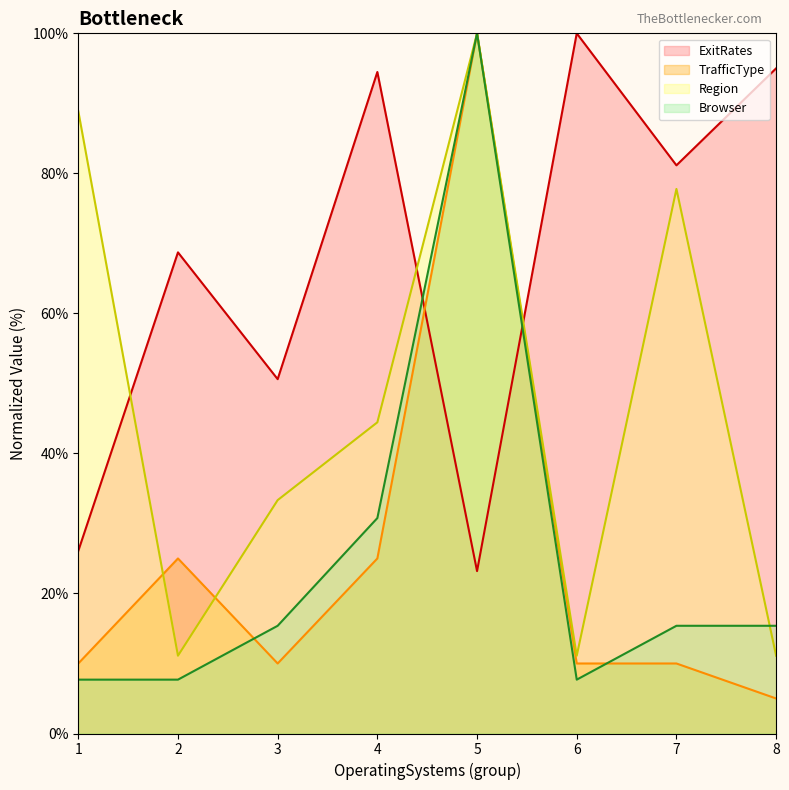

What is the average value of the TrafficType series?

24.4